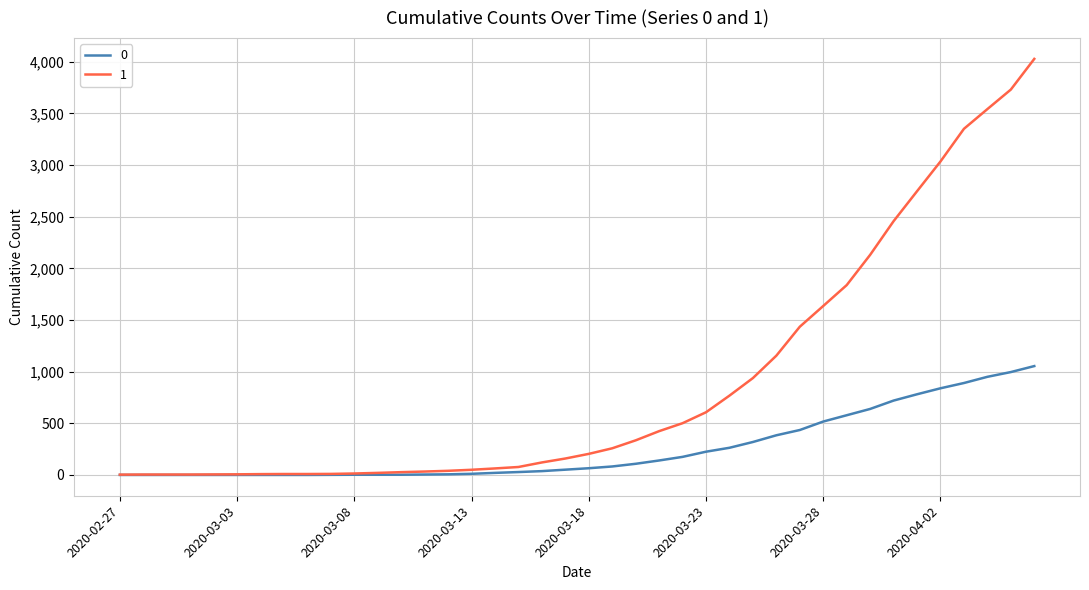

Rank the series by their average value, from lowest to highest.

0, 1